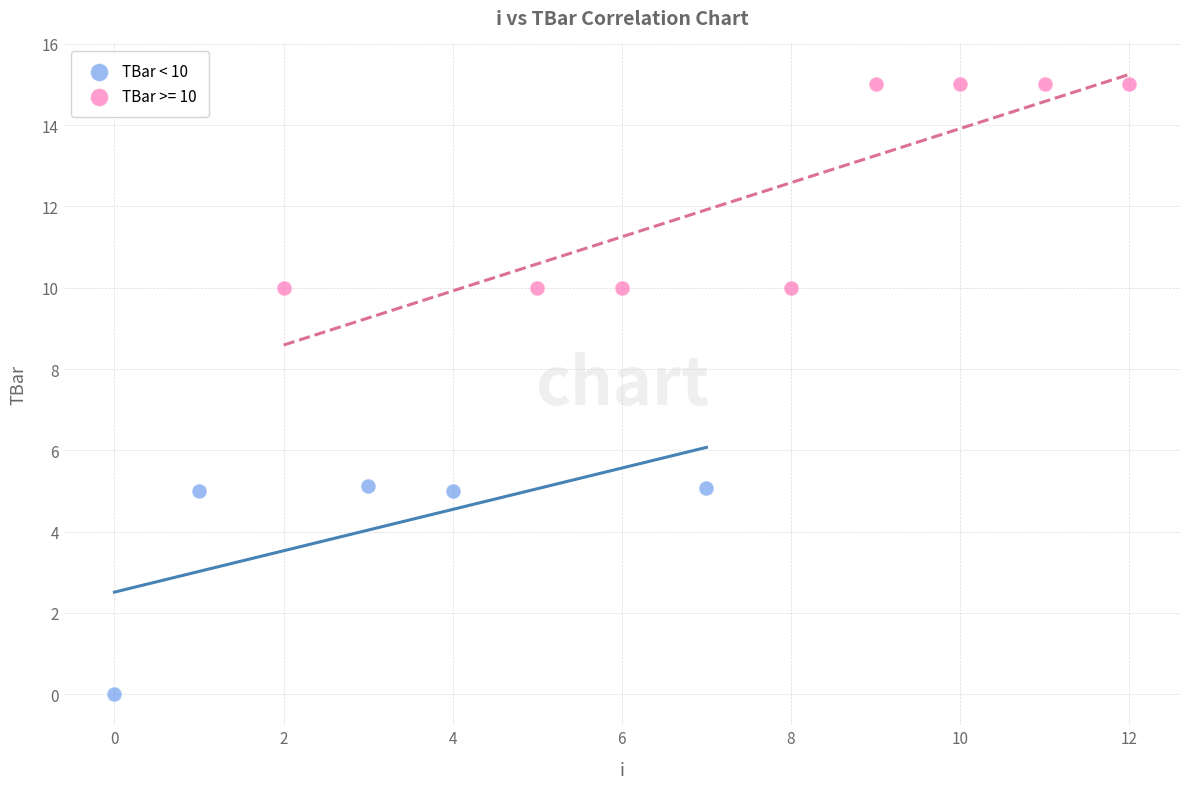

Which series contains the lowest Y value?

TBar < 10